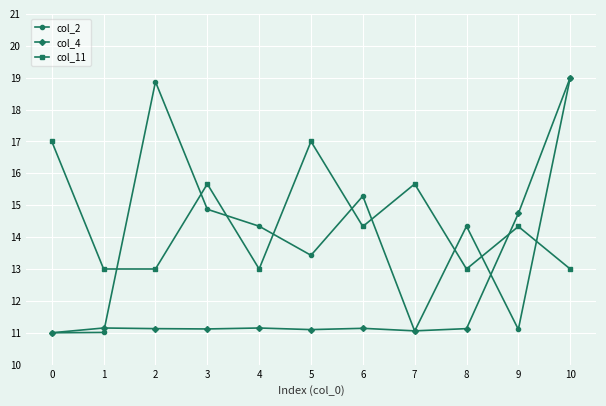

At which label does col_2 first exceed 14?

2